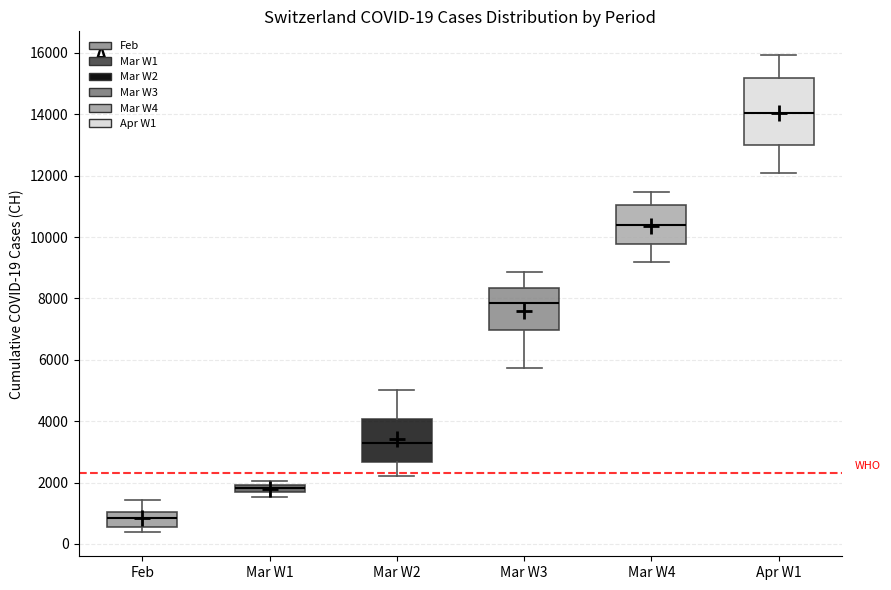

Which box's median line is the highest?

Apr W1